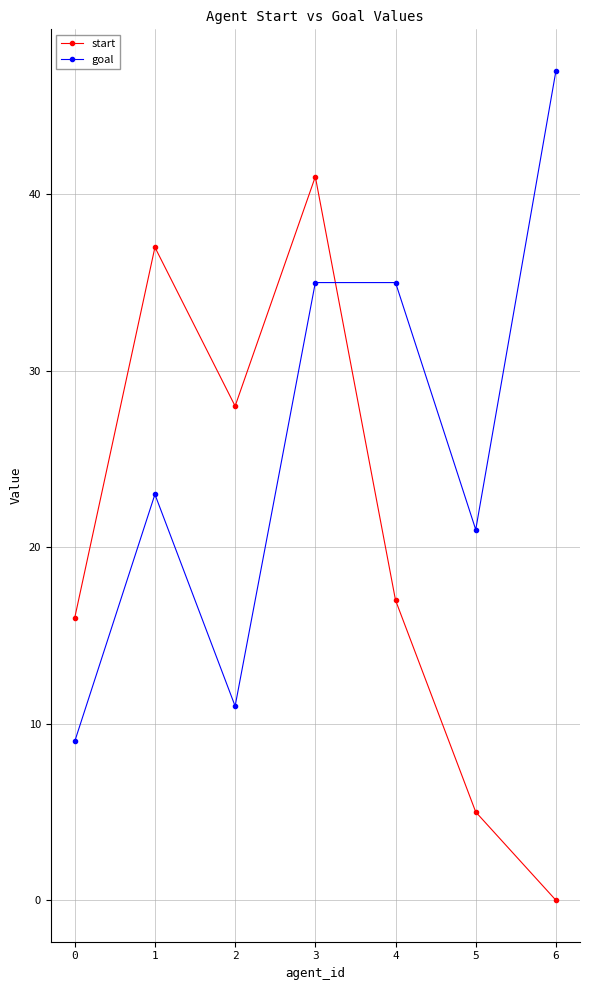

How many interior local peaks does the start series have?

2